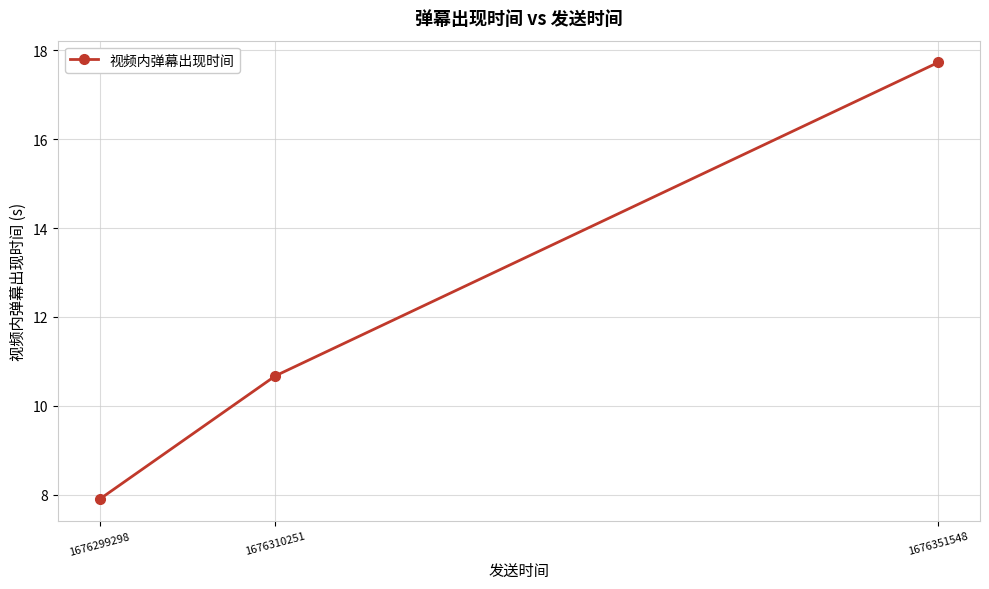

List the labels in order of value, largest first.

1676351548, 1676310251, 1676299298